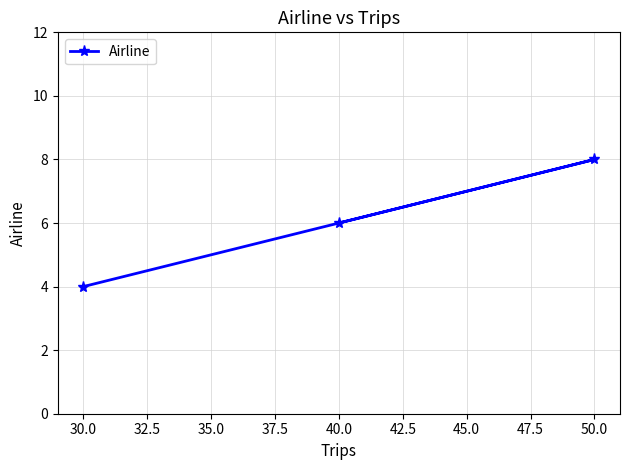

Count the number of categories in the chart.

3